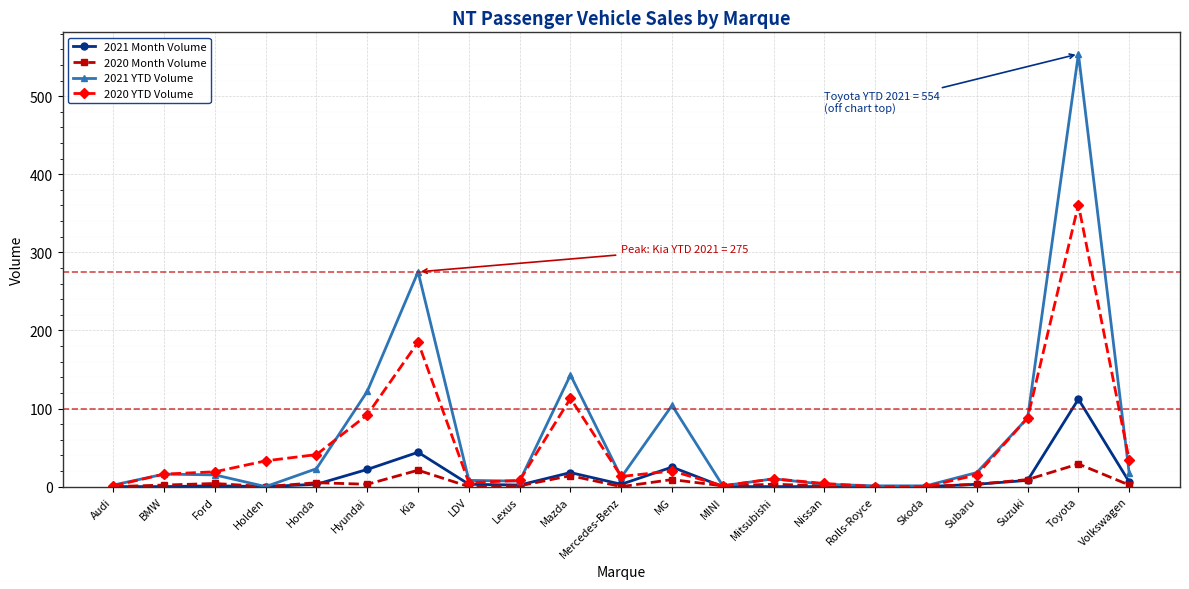

What is the difference between the second highest and second lowest values in the 2020 YTD Volume series?

185